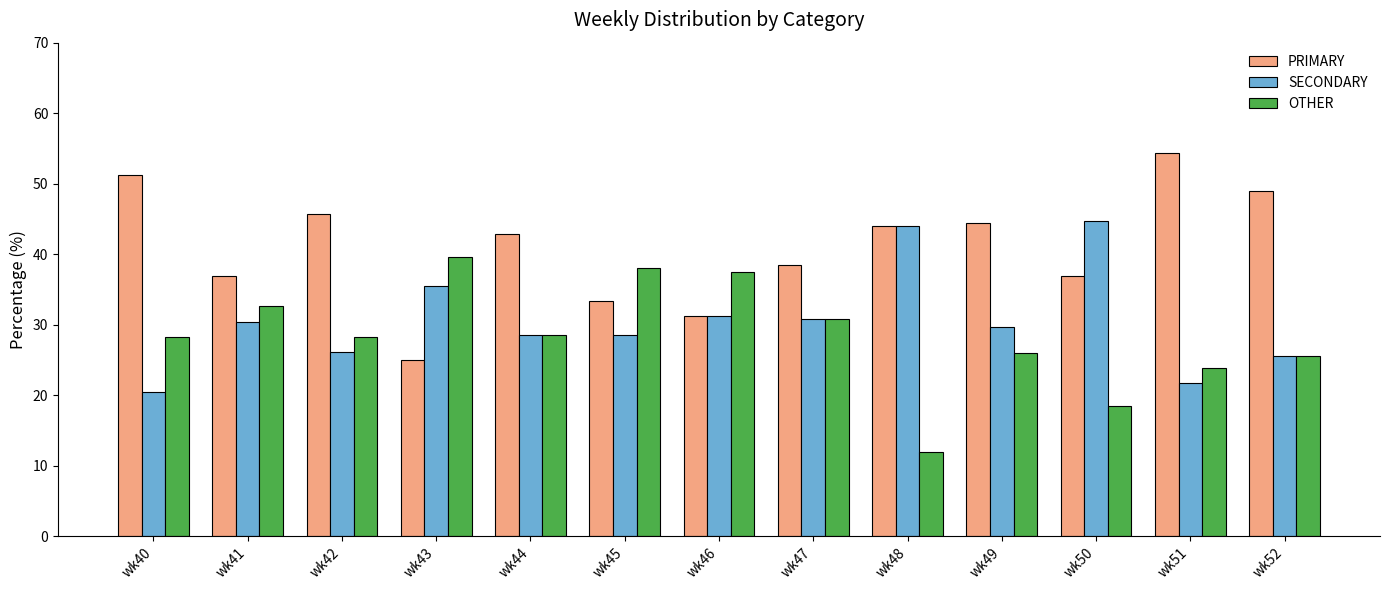

What is the spread (max minus min) of values at wk49?

18.5